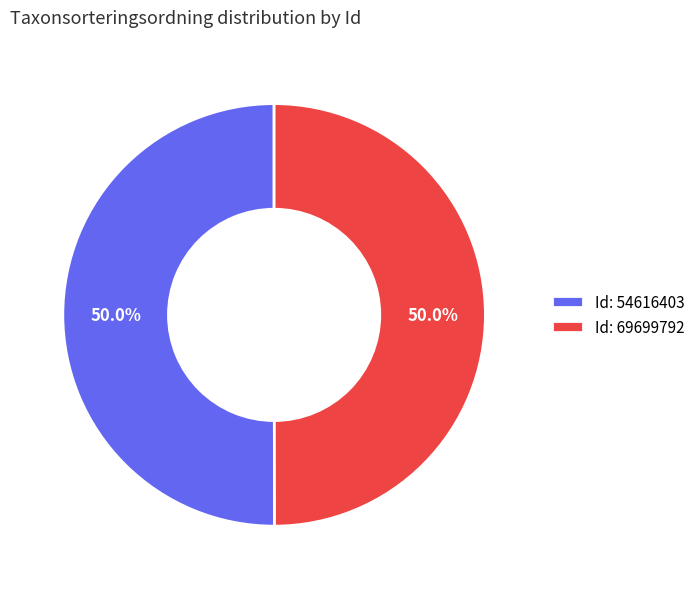

Approximately how many times larger is the value at Id: 54616403 compared to Id: 69699792?

1.0